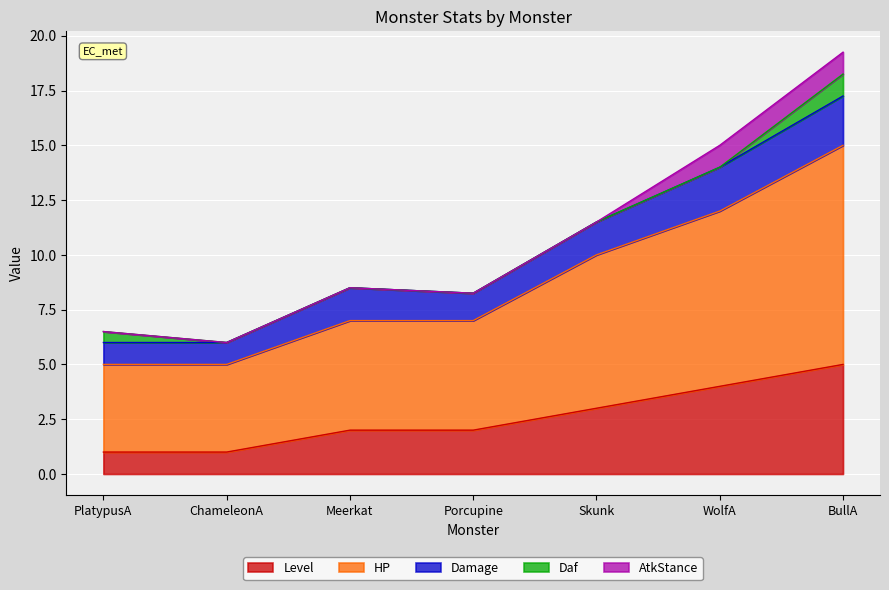

What is the average value of the HP series?

6.1